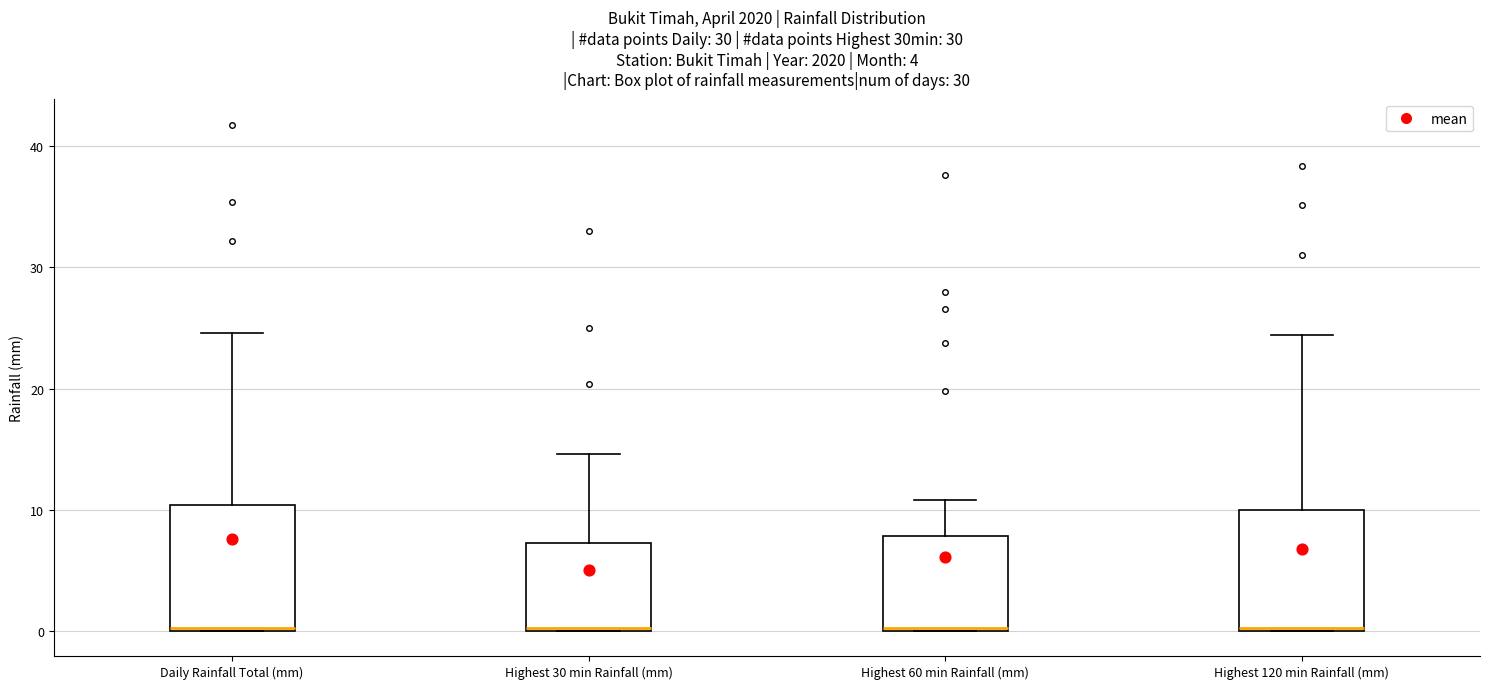

Where is the upper edge of the box for Daily Rainfall Total (mm) on the y-axis? The values are not printed on the chart, so give them approximately, as read against the axis.

10